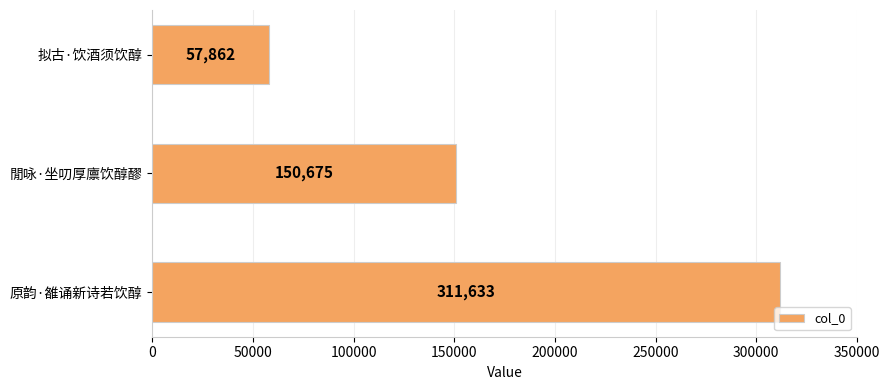

The chart shows a value of 263468 at 閒咏·坐叨厚廪饮醇醪. True or false?

False